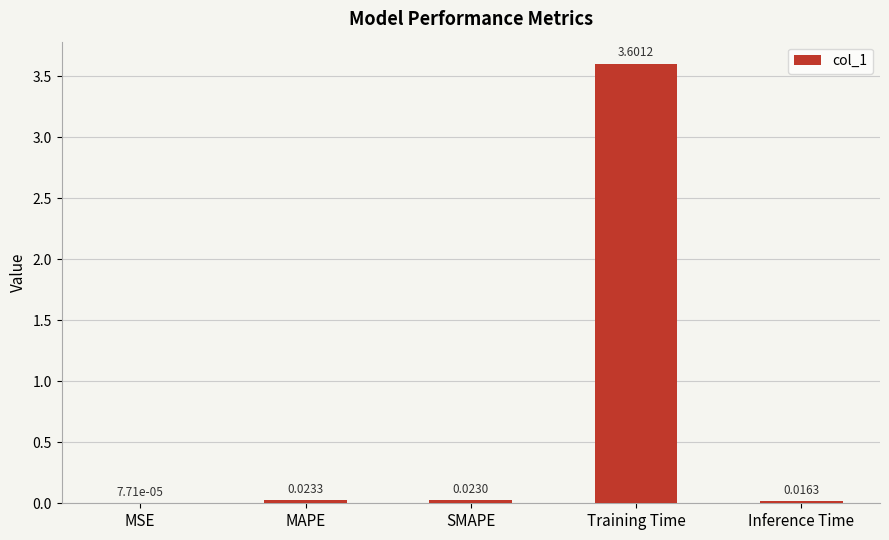

Where is the data nearest to the value 1?

MAPE